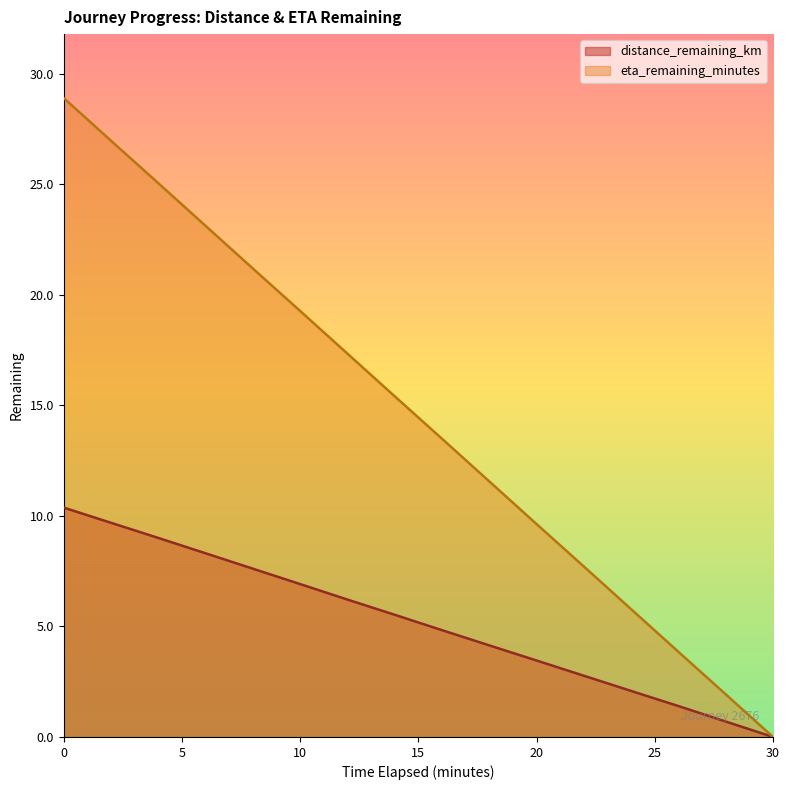

True or false: eta_remaining_minutes has a value of 9.6 at 20.

True